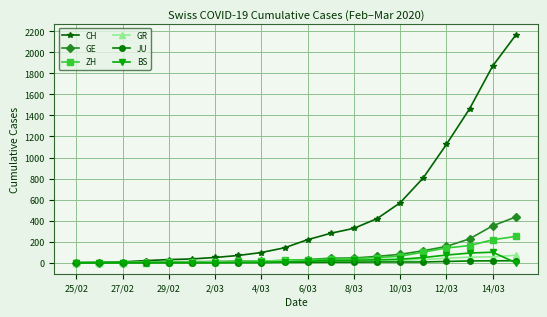

Which series has the largest total across all categories?

CH